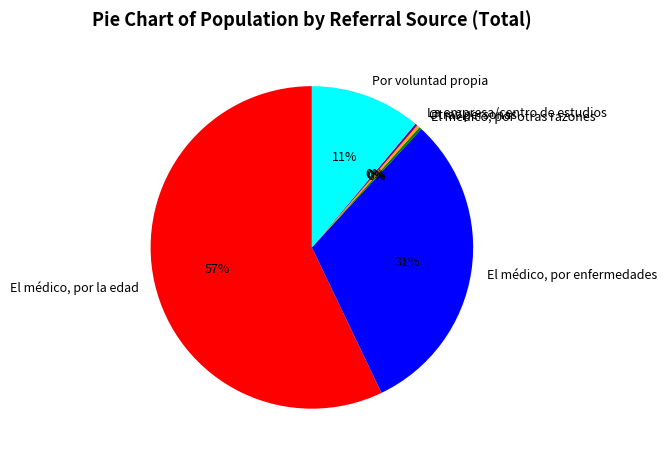

To the nearest percent, what is the combined percentage of El médico, por enfermedades and Por voluntad propia?

42%